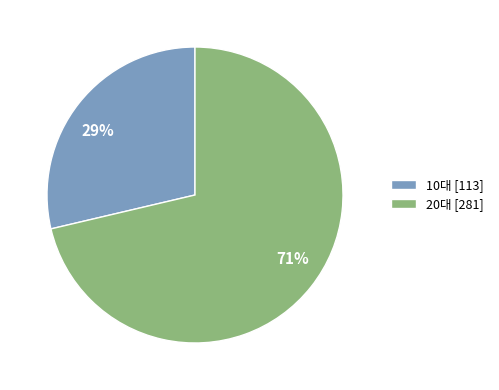

How many segments does this pie chart have?

2